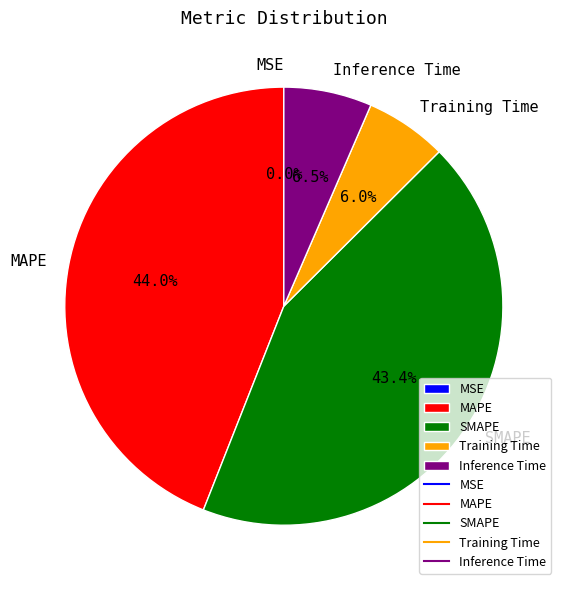

The MAPE slice represents 44% of the pie. True or false?

True